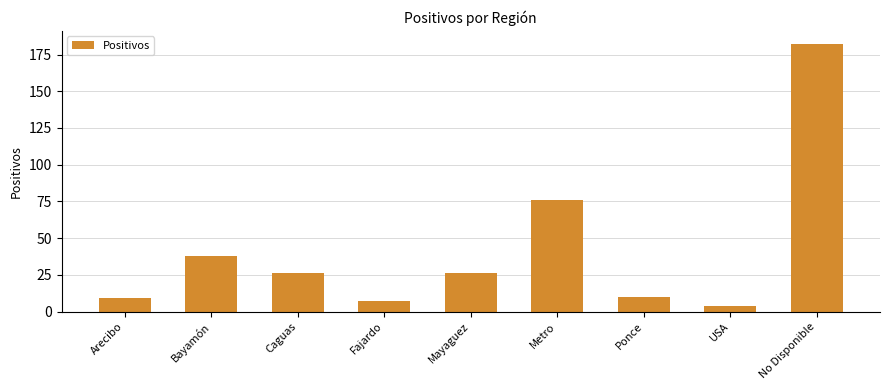

How many bars are there in total?

9